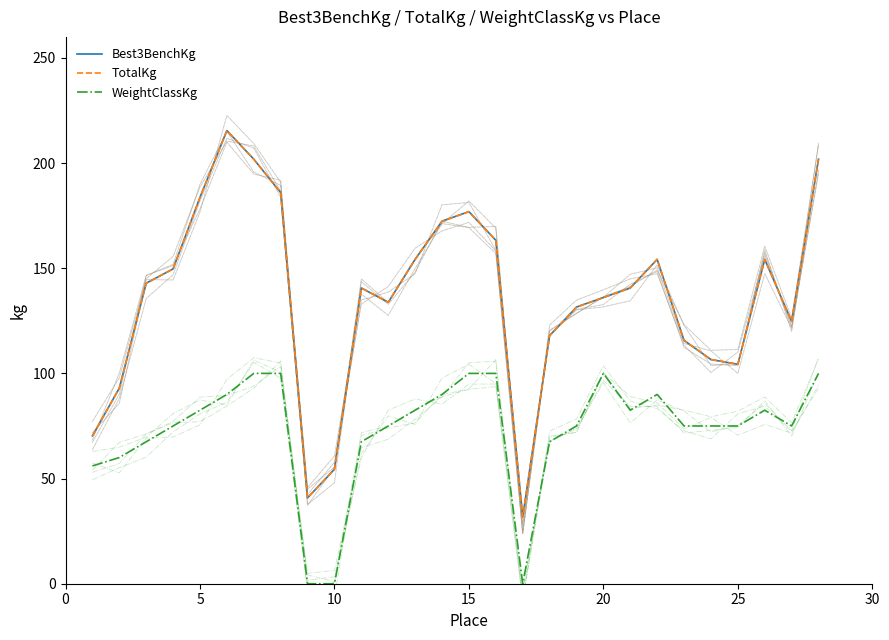

Rank the series by their maximum value, from lowest to highest.

WeightClassKg, Best3BenchKg, TotalKg